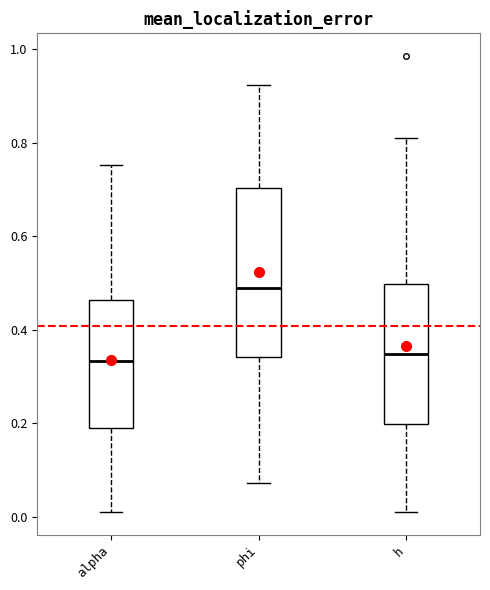

Where is the lower edge of the box for alpha on the y-axis? The values are not printed on the chart, so give them approximately, as read against the axis.

0.18